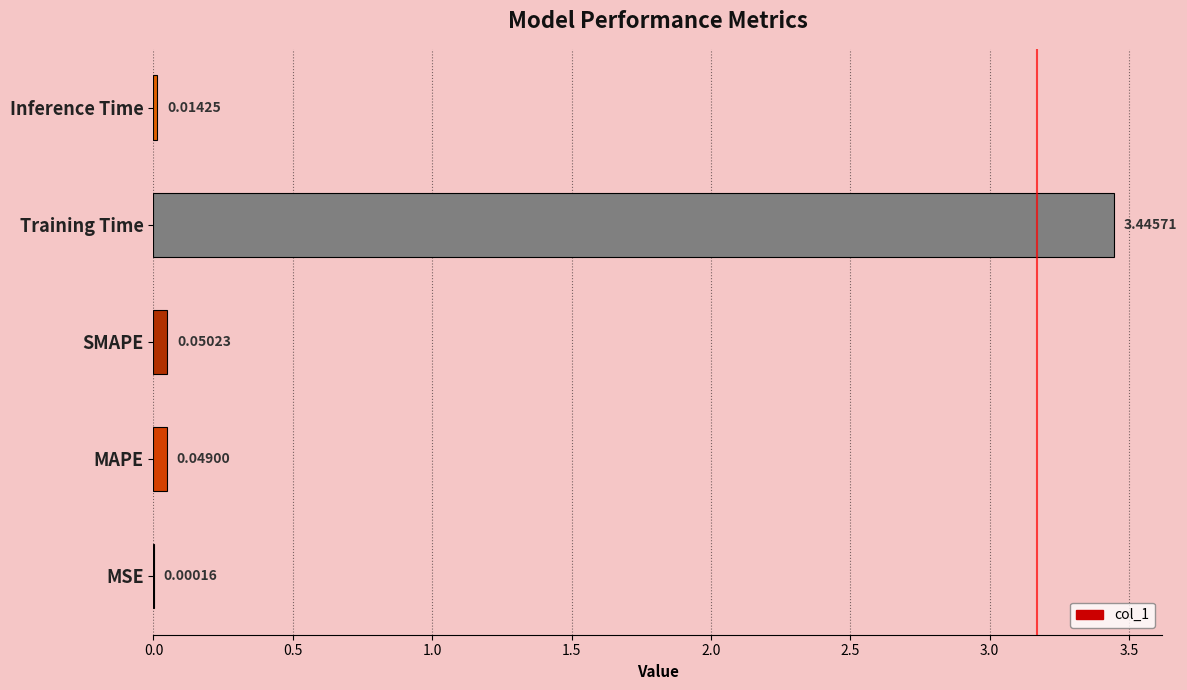

How many distinct data groups are displayed?

1